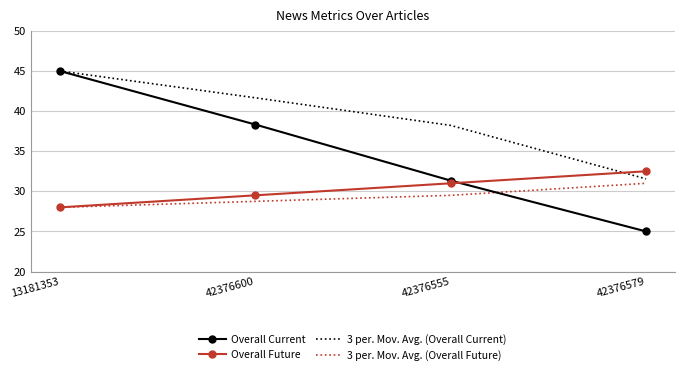

What position from the left is 42376555?

3